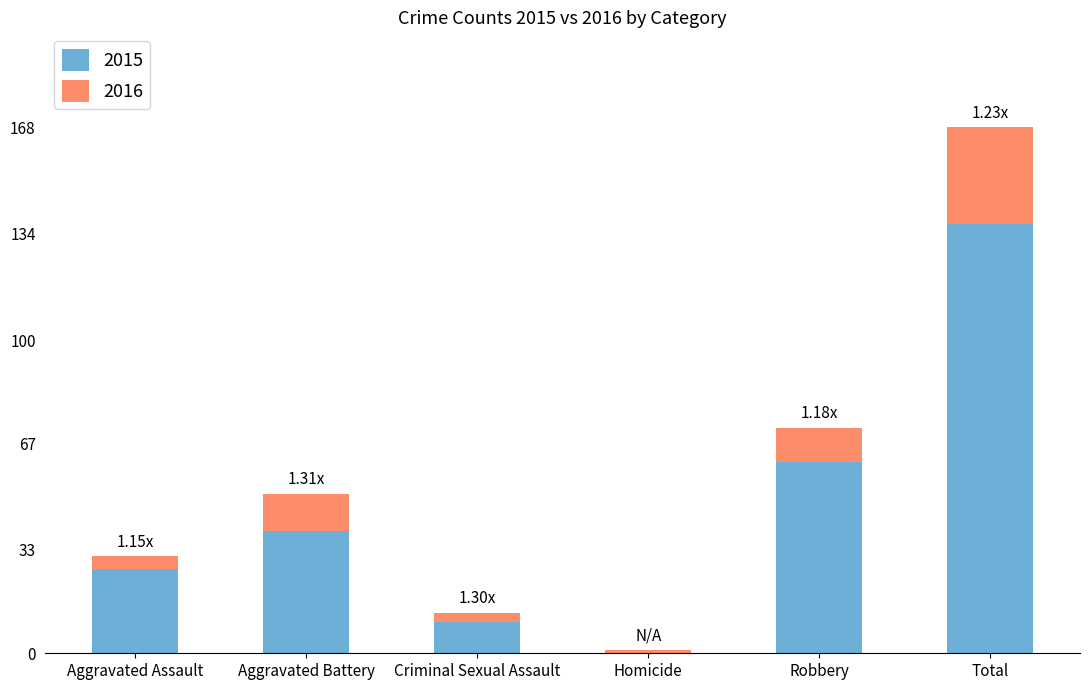

What is the sum of the 2015 values at Aggravated Battery and Aggravated Assault?

66